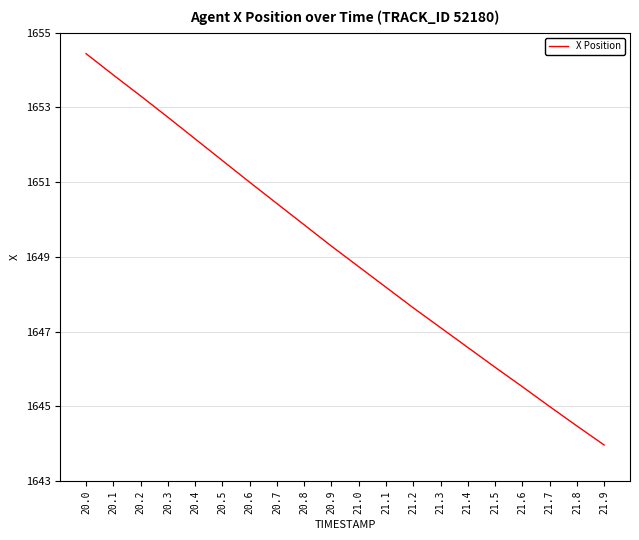

Which label corresponds to the smallest value in the chart?

21.9